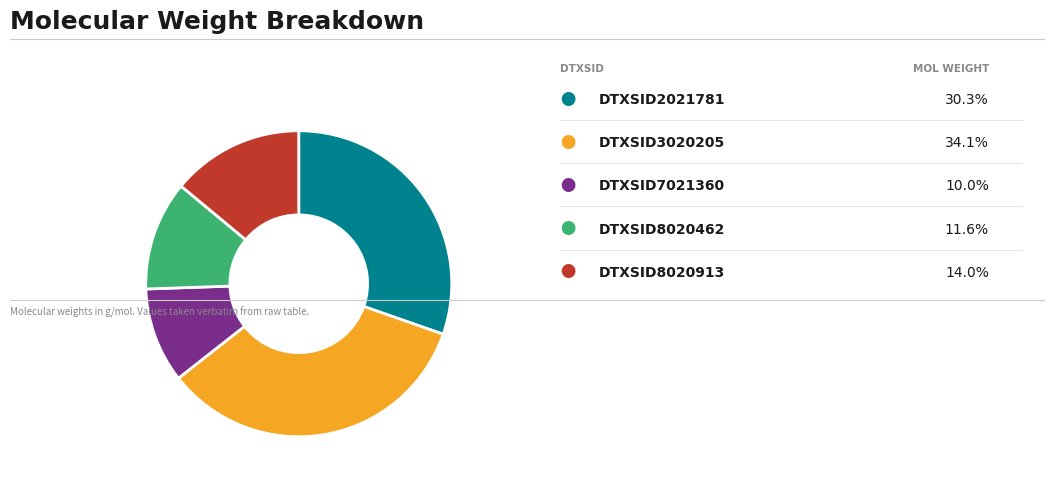

Is there any slice that represents more than half of the pie?

No